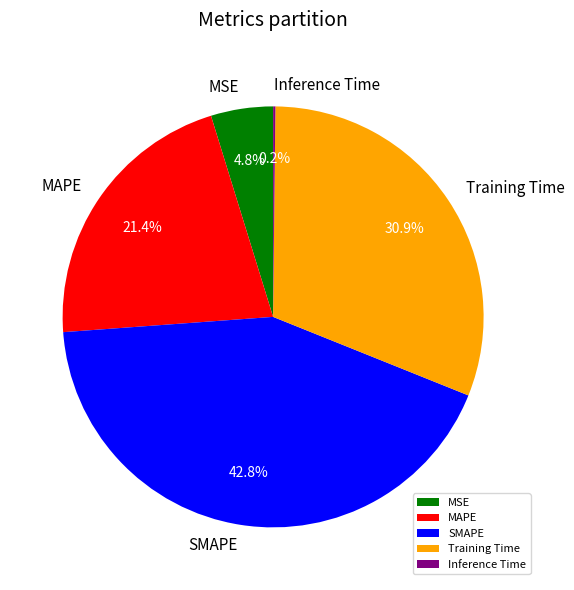

To the nearest percent, what is the difference between the Training Time and MSE slice percentages?

26%